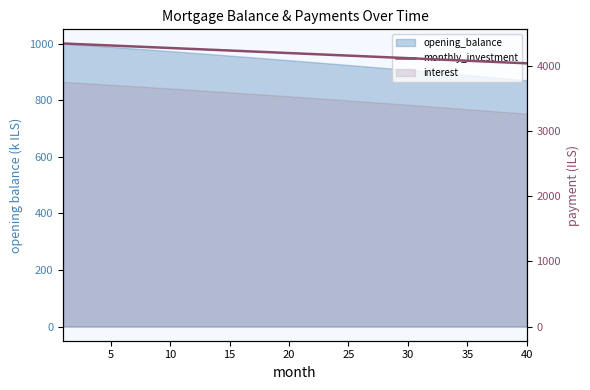

The chart shows a value of 6527.6 at 35. True or false?

False